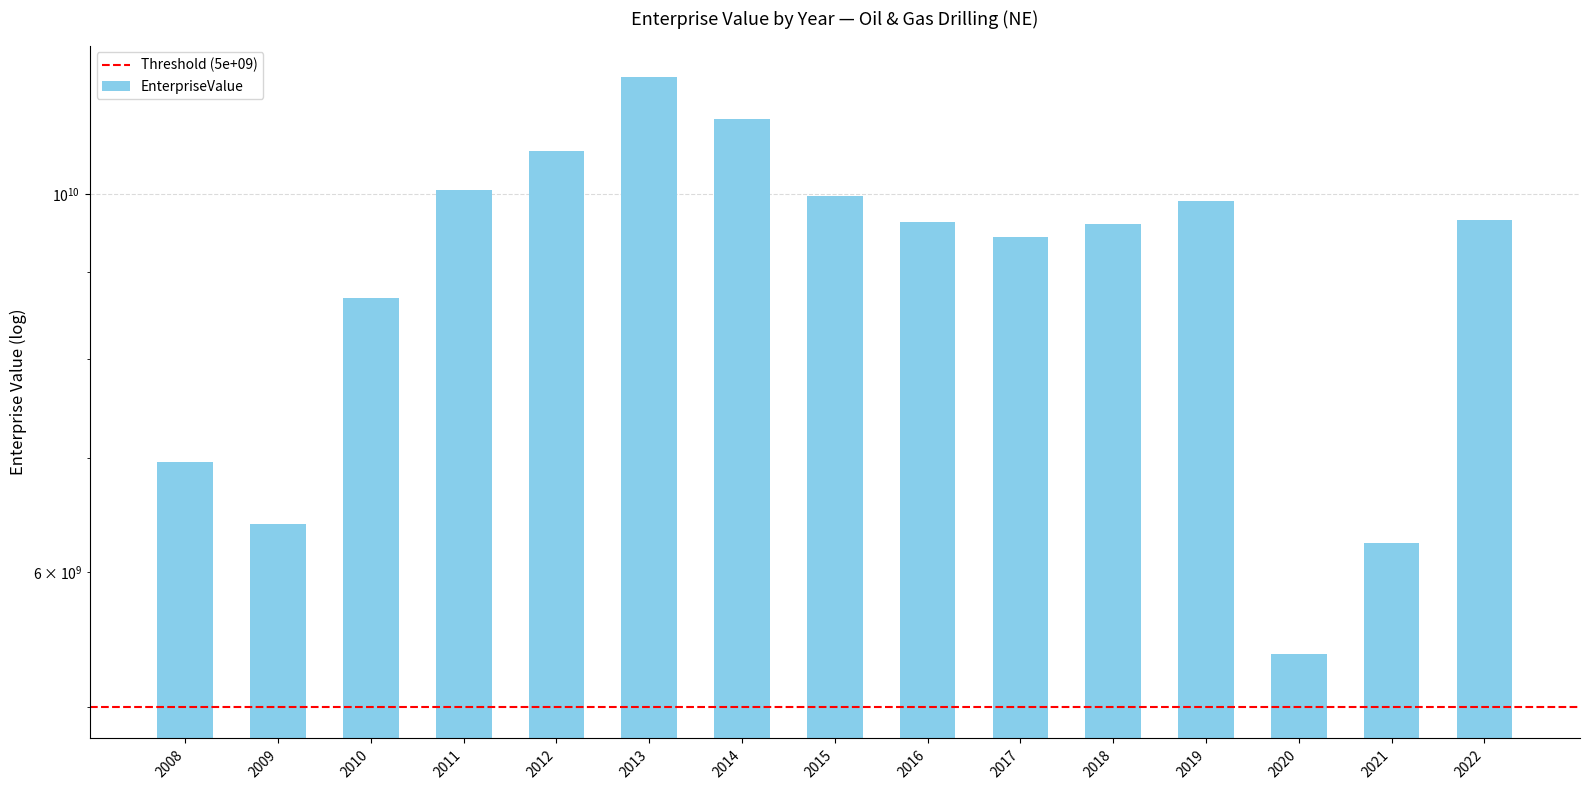

Which label corresponds to the largest value in the chart?

2013